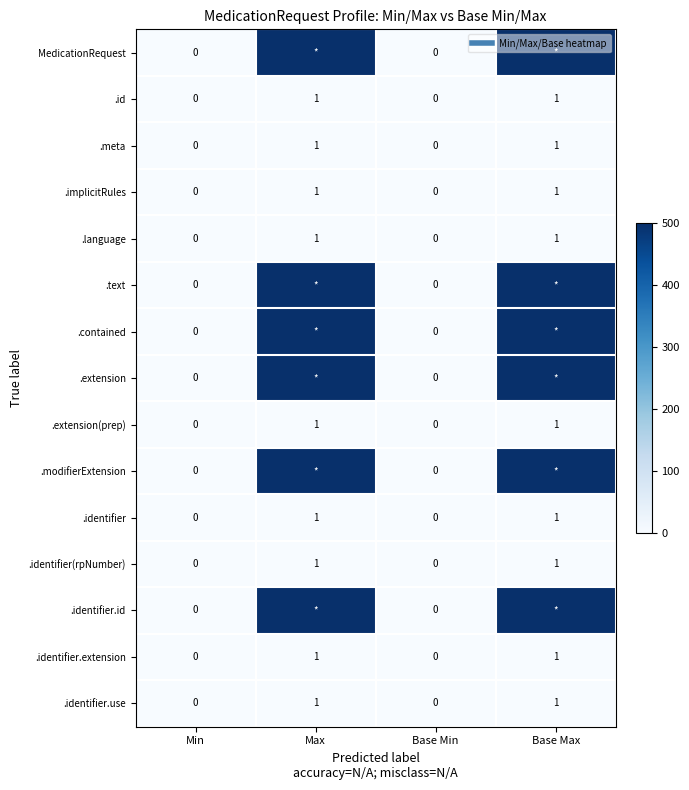

Which series has the largest total across all categories?

MedicationRequest